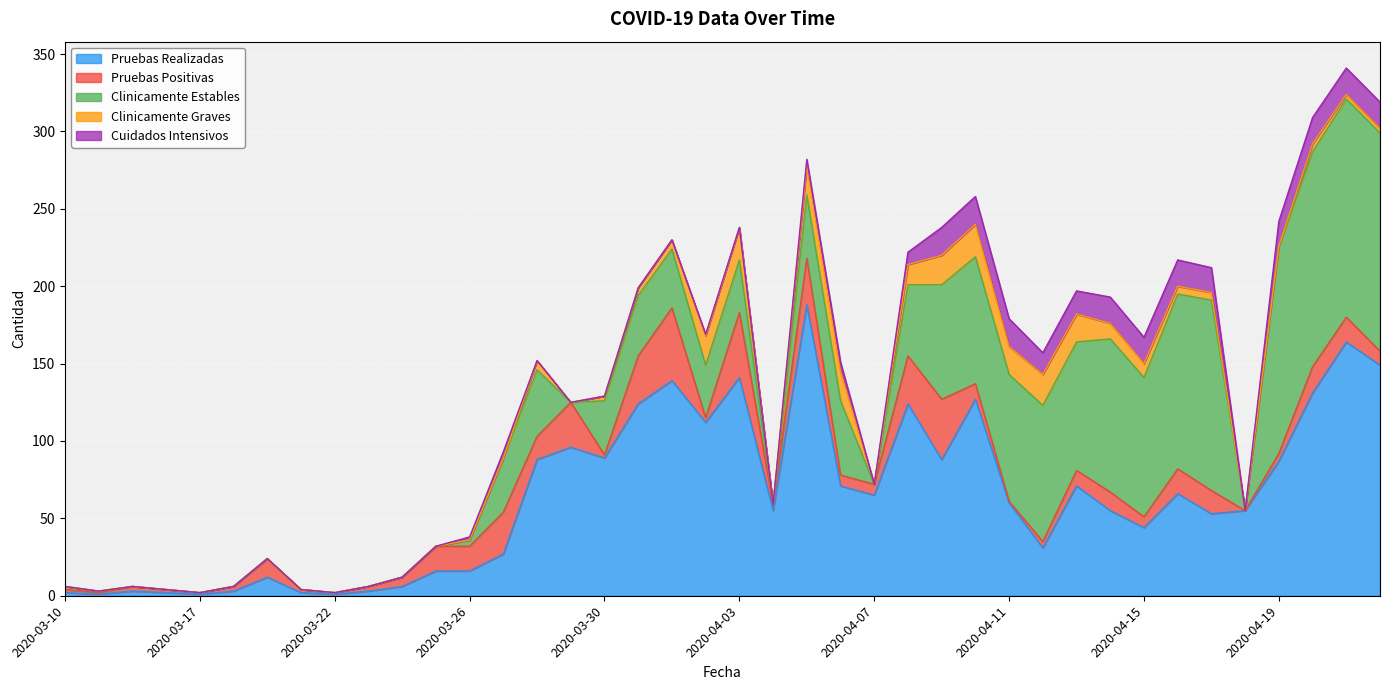

How many values in Clinicamente Estables are above zero?

26